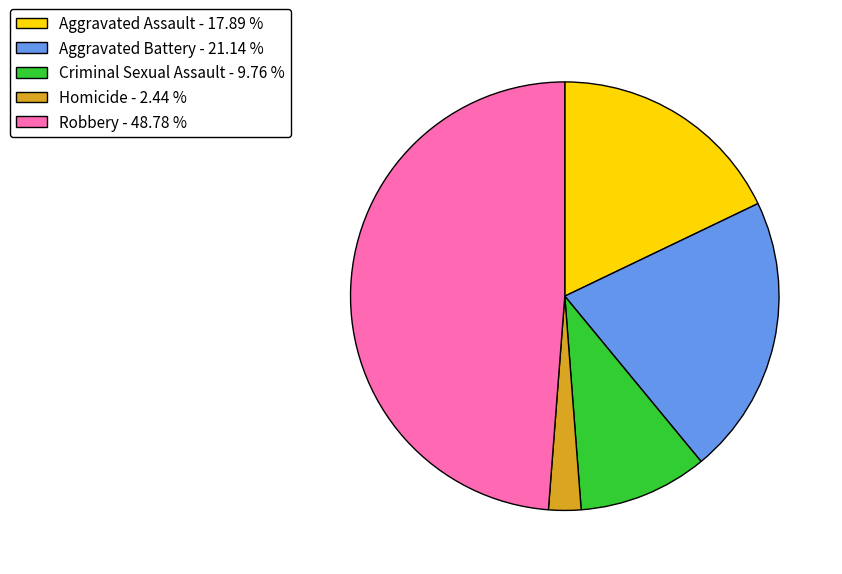

Does Aggravated Battery account for over 50% of the chart?

No